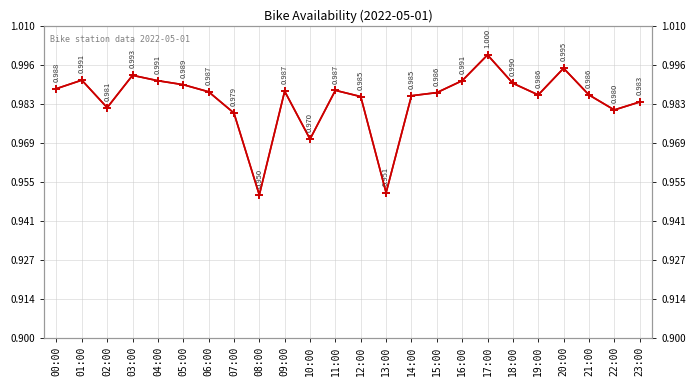

What is the greatest value displayed?

1.0